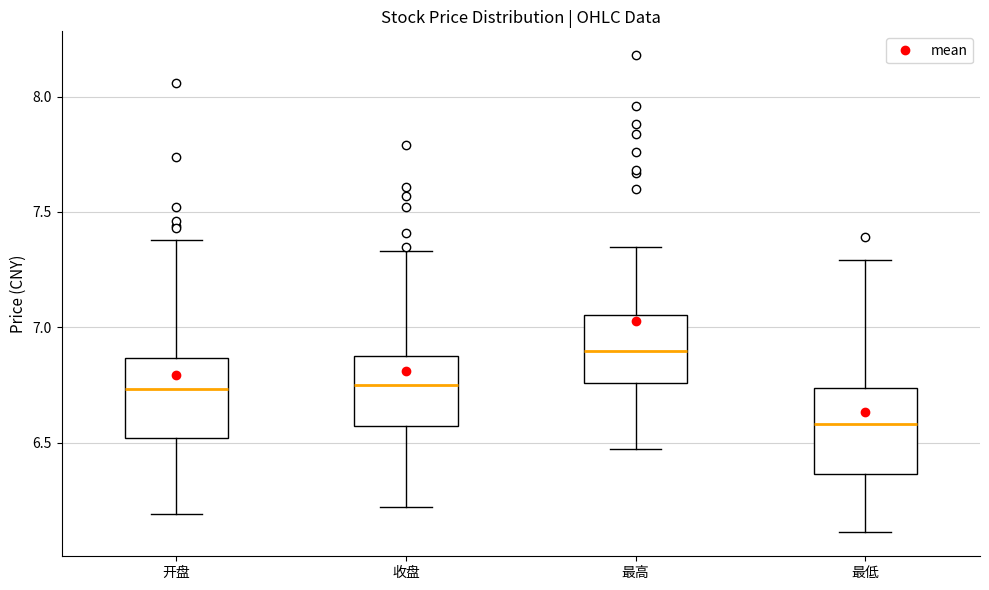

Where does the median line of the box for 最高 sit on the y-axis? The values are not printed on the chart, so give them approximately, as read against the axis.

6.90